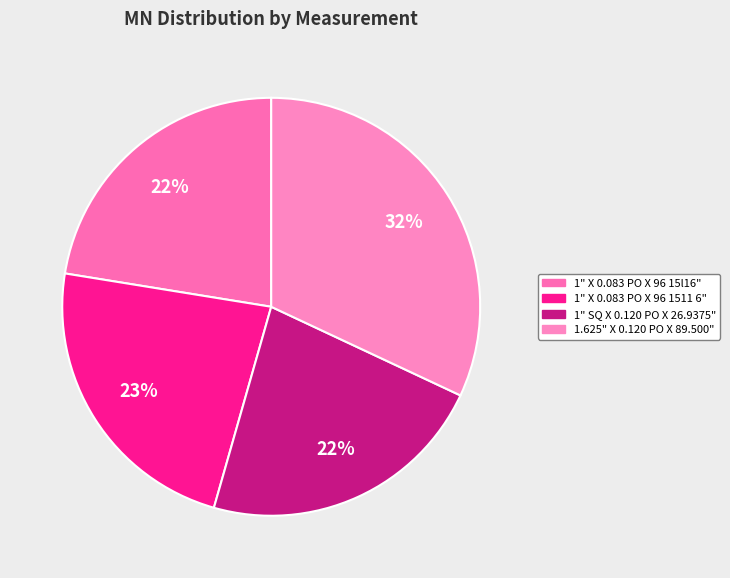

To the nearest percent, what is the difference between the 1" X 0.083 PO X 96 1511 6" and 1" SQ X 0.120 PO X 26.9375" slice percentages?

1%